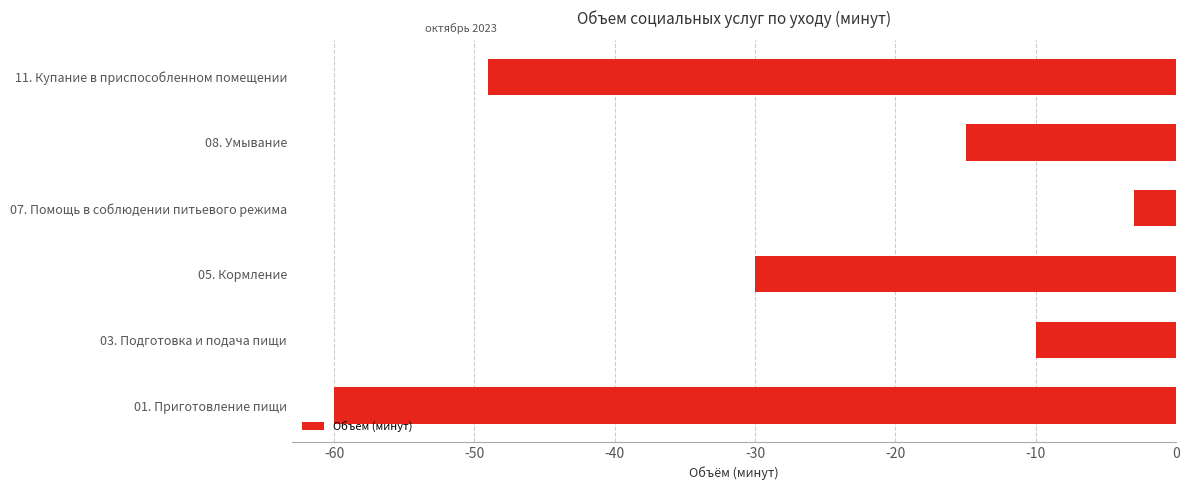

Which label corresponds to the largest value in the chart?

07. Помощь в соблюдении питьевого режима